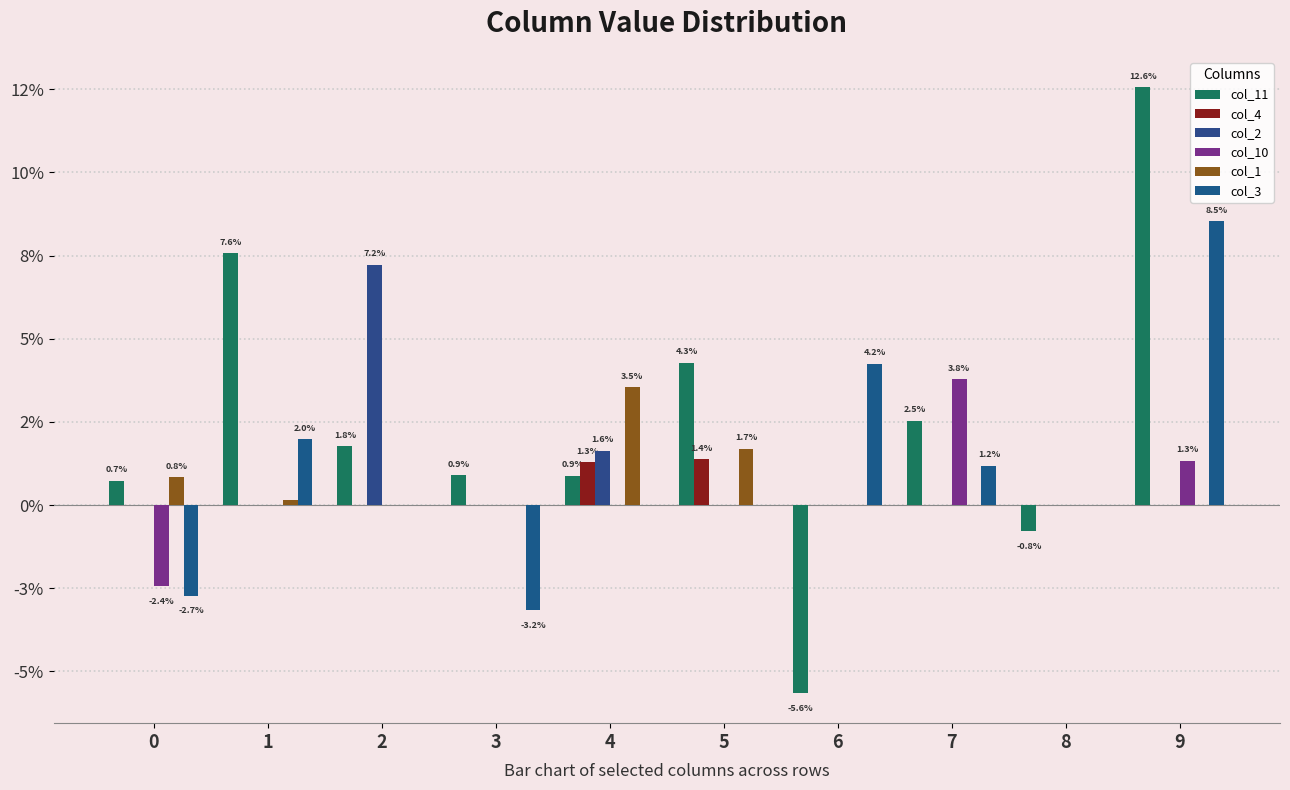

Where does the col_3 series first go above 0?

1